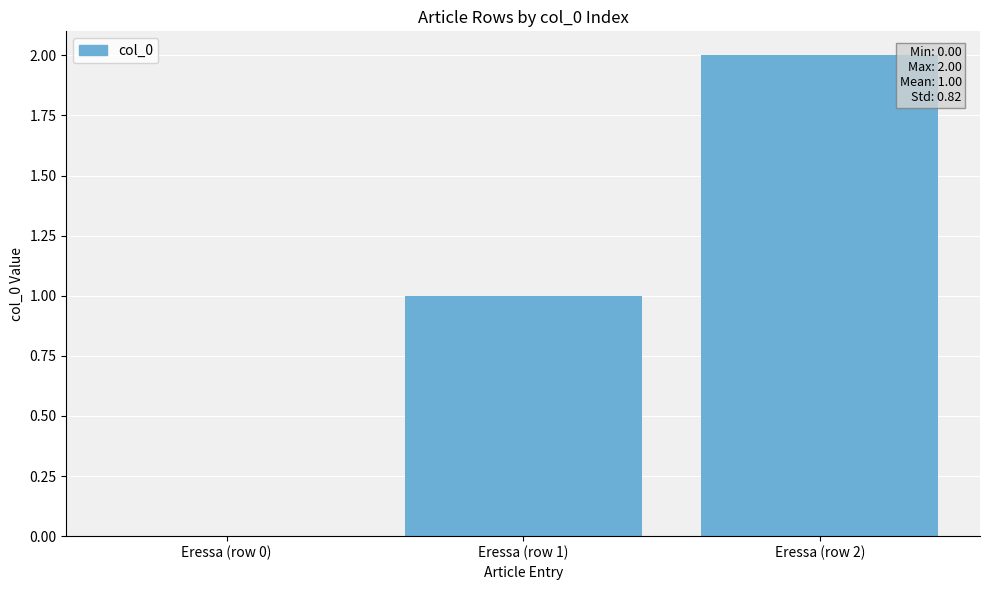

Are the bars grouped side by side (vs. stacked)?

No